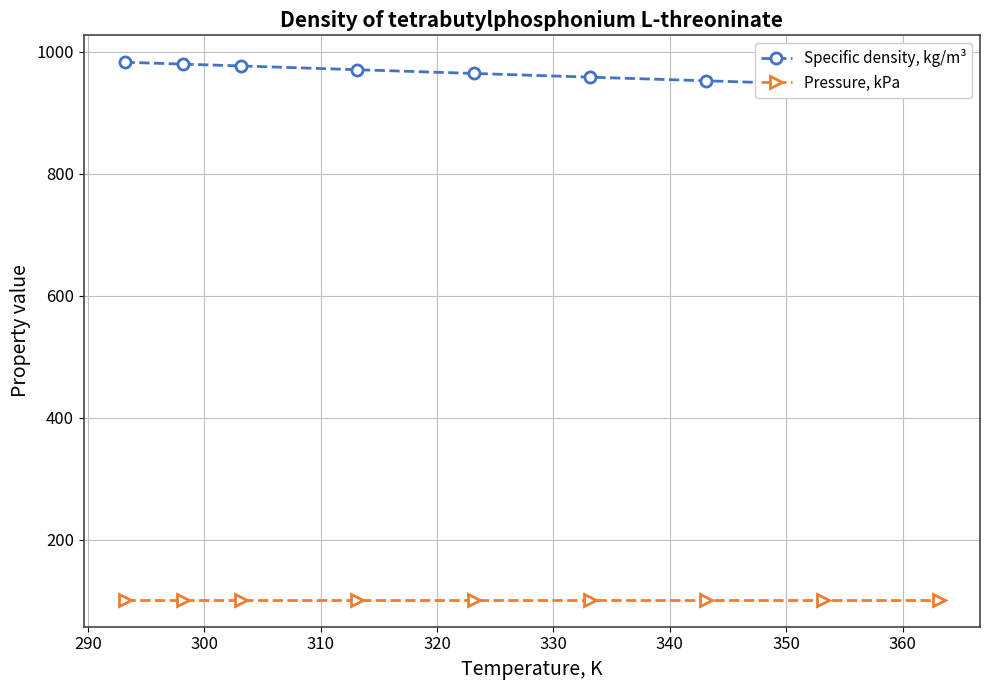

What is the value of the Specific density, kg/m³ point at the 1st from the left?

983.0